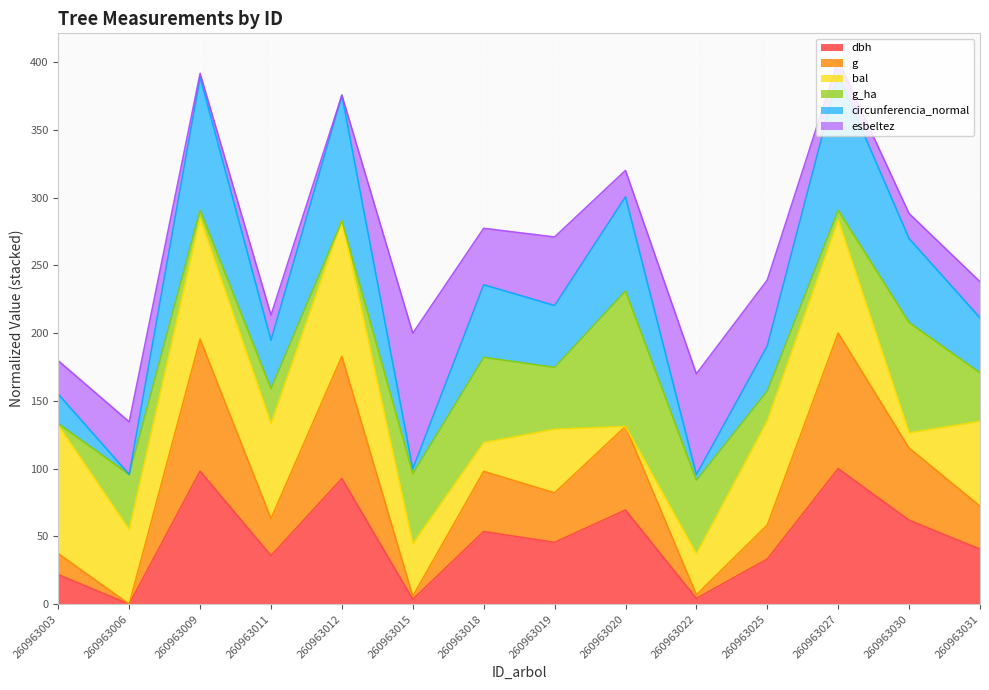

Which label corresponds to the largest value in the chart?

260963027